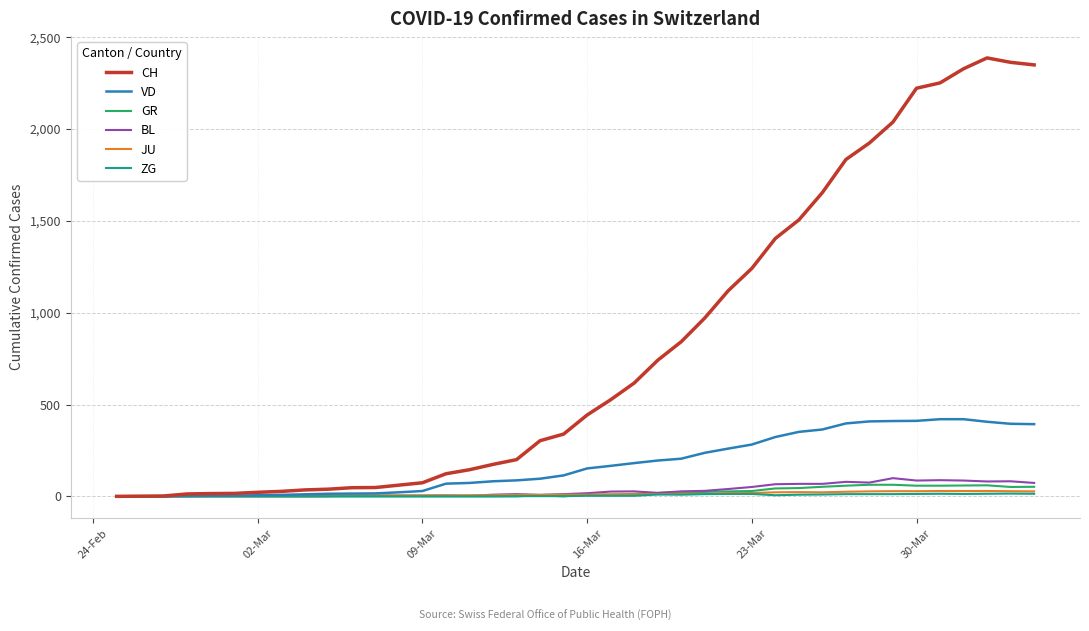

What is the highest value of the CH series?

2387